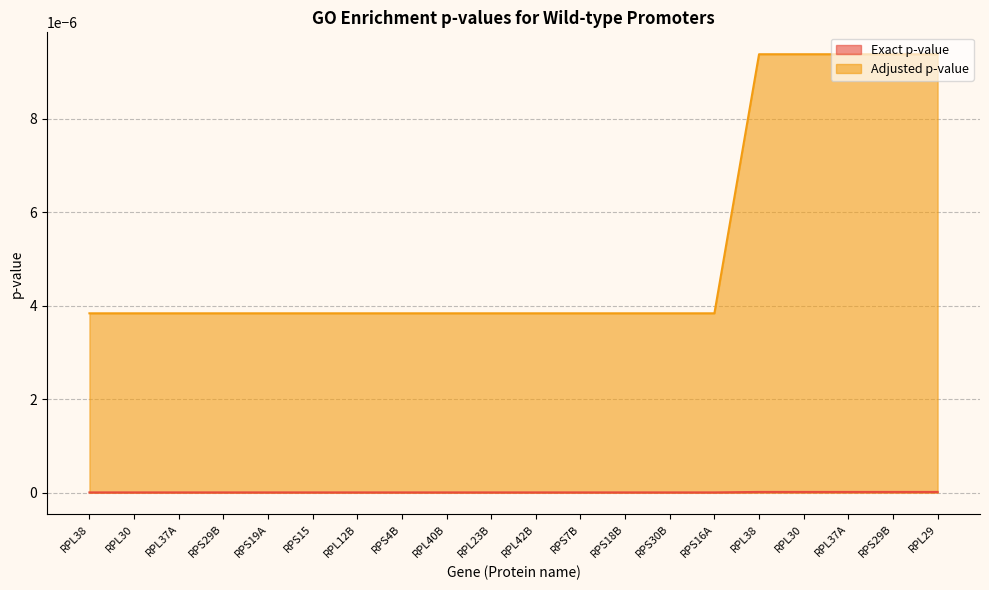

What is the label of the 18th point from the right?

RPL37A